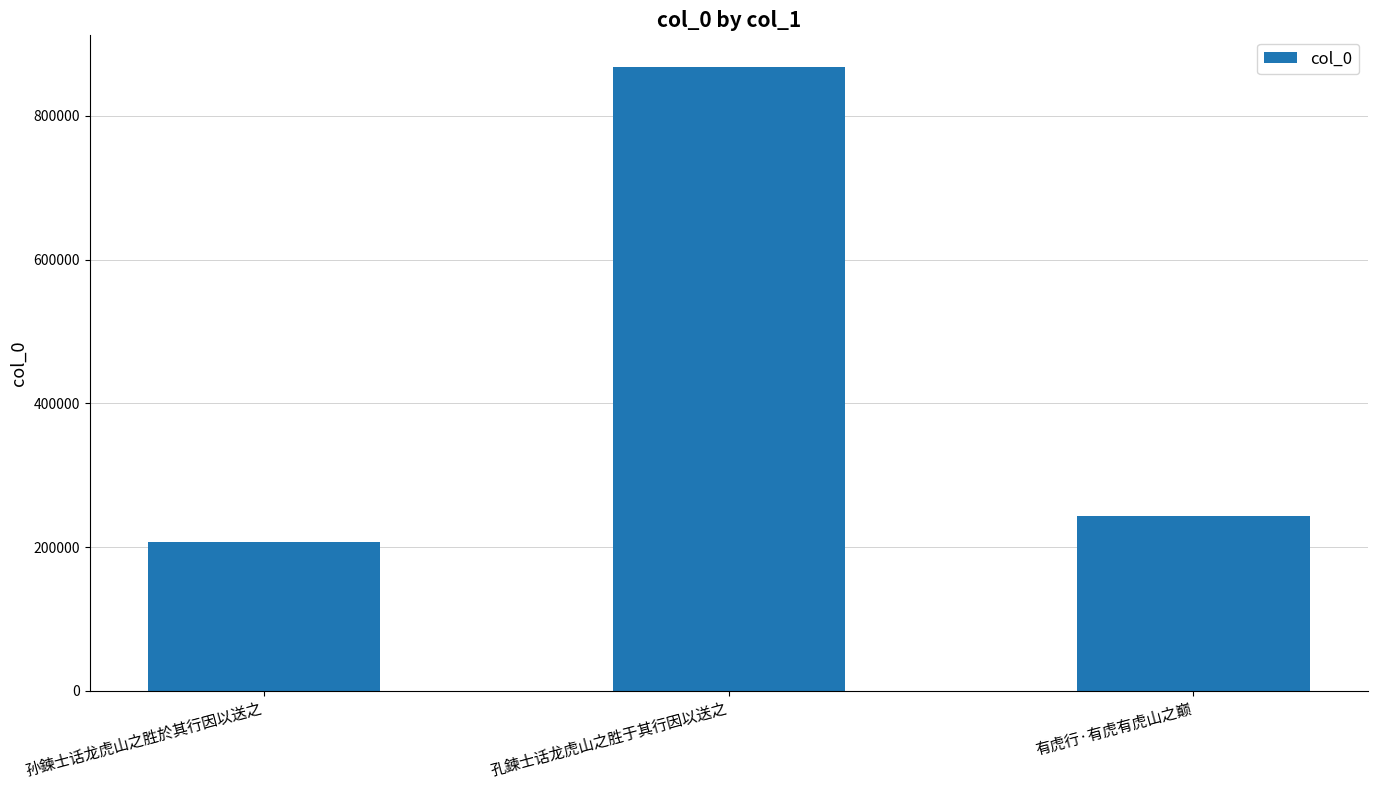

How many bars are there in total?

3